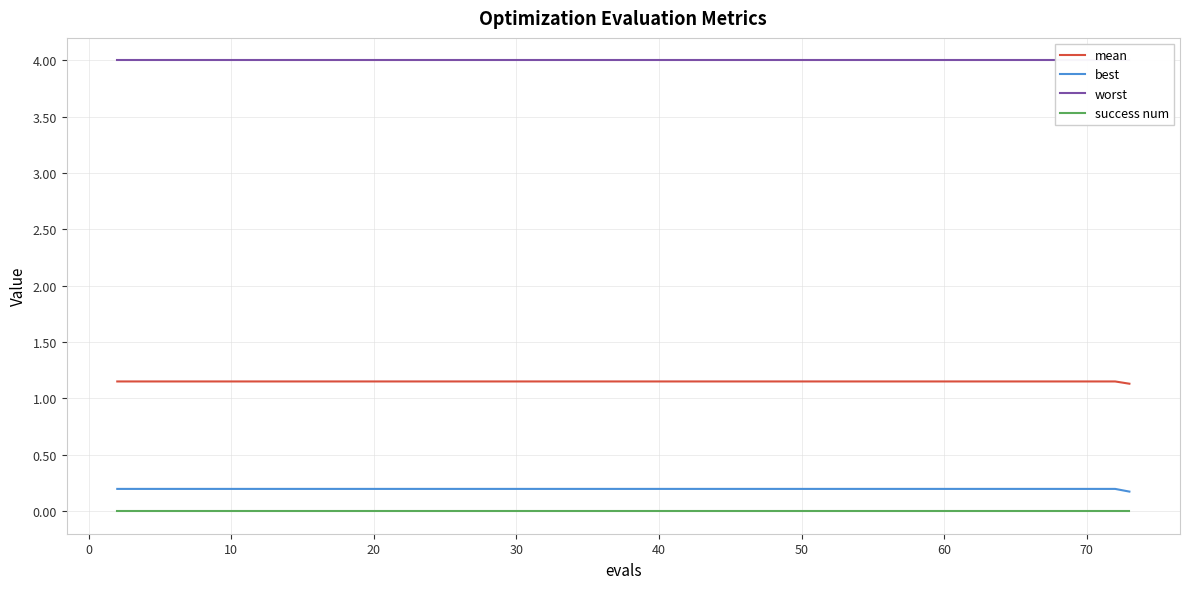

Is this an area chart (filled region under the line)?

No